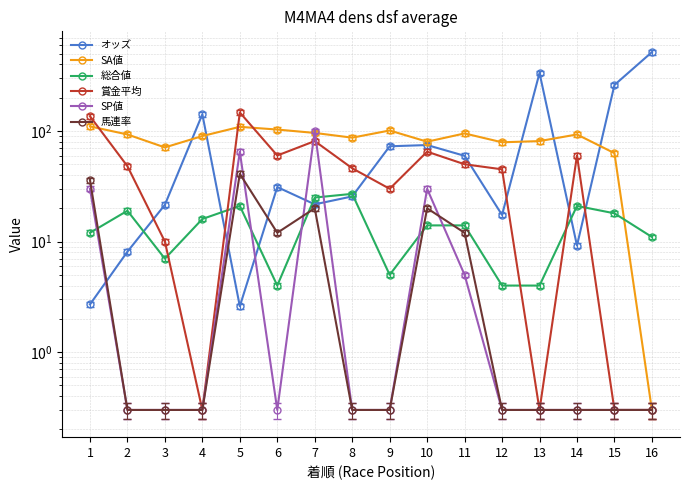

Which series changed the most between 10 and 12?

オッズ